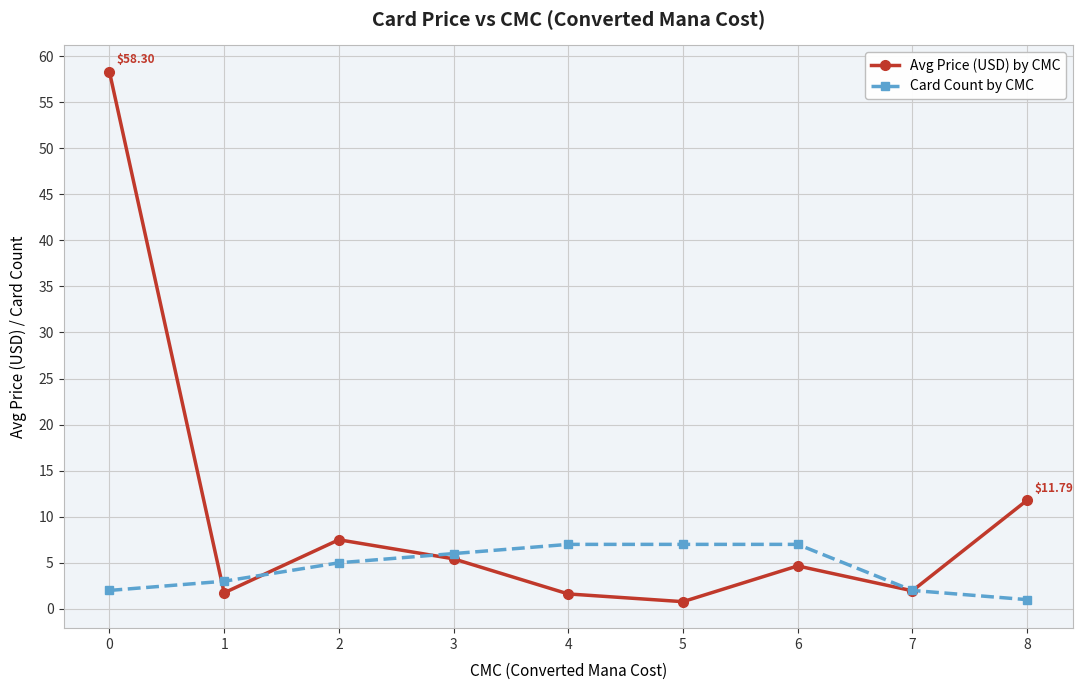

Which series has the largest range (max minus min)?

Avg Price (USD) by CMC